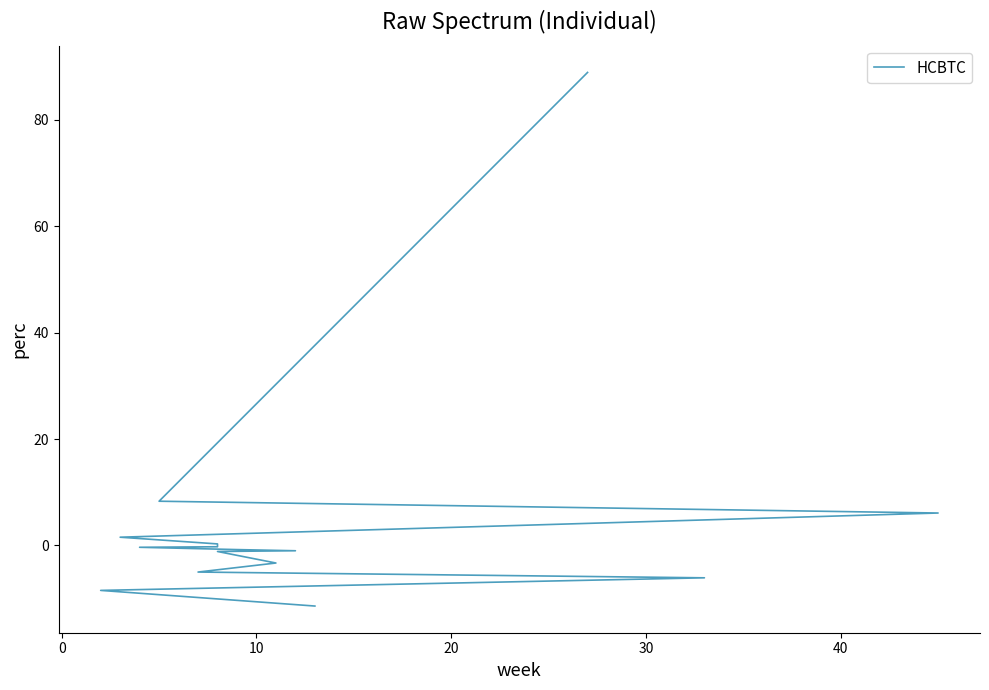

What is the difference between the second highest and minimum values?

19.7